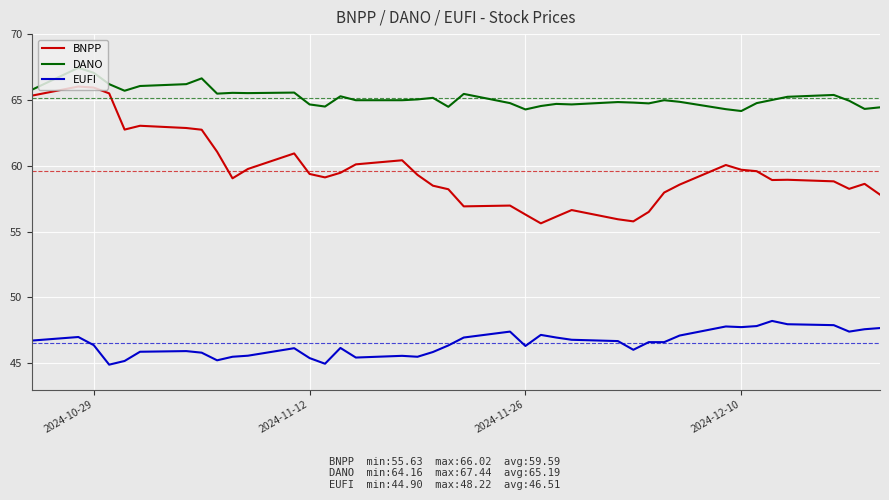

True or false: EUFI and BNPP intersect in this chart.

False